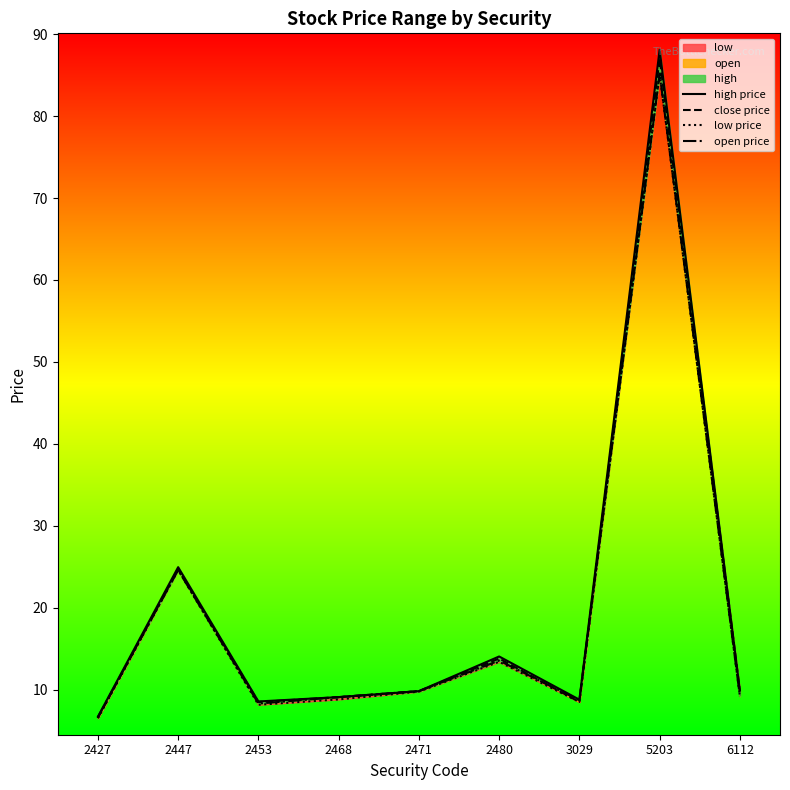

Where is open price nearest to the value 45?

2447